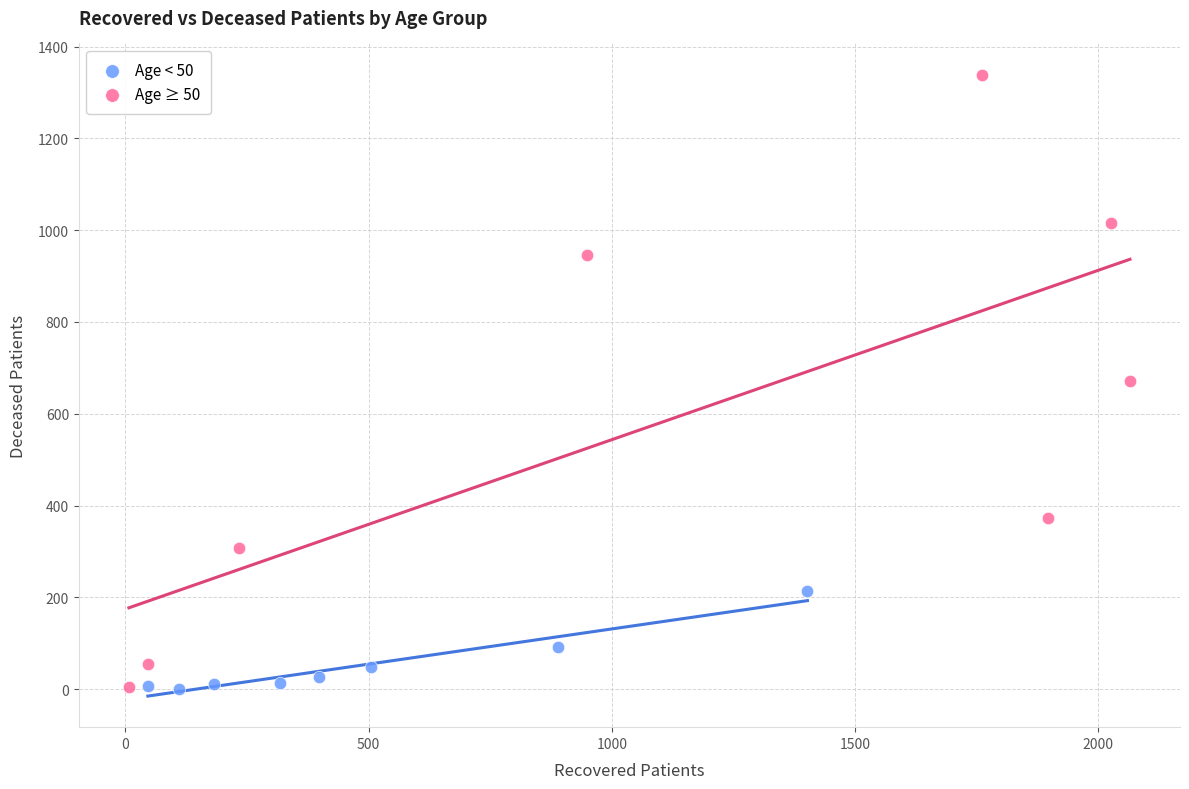

What are all the series names shown in the legend?

Age < 50, Age ≥ 50